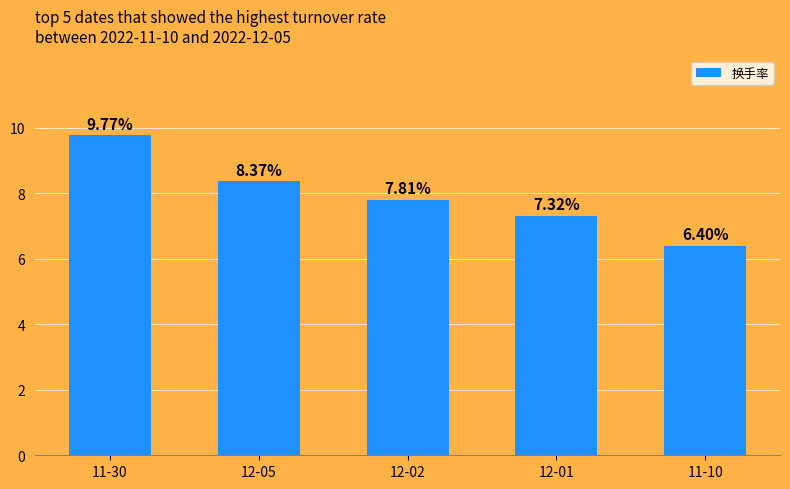

List the labels in order of value, largest first.

11-30, 12-05, 12-02, 12-01, 11-10